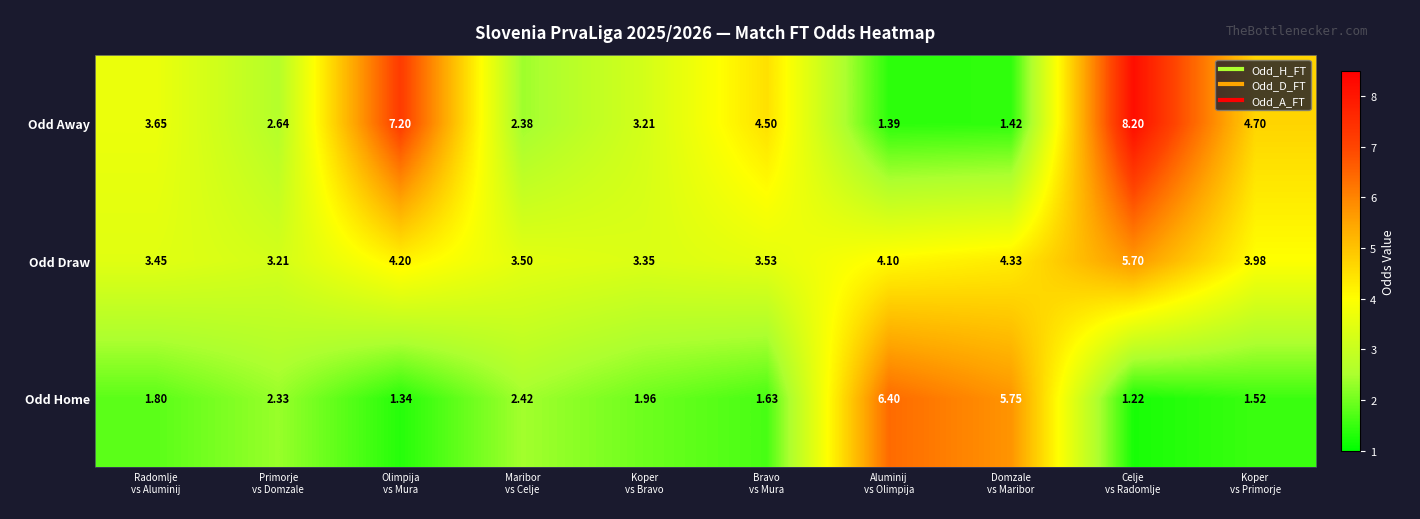

What is the greatest value displayed?

8.2